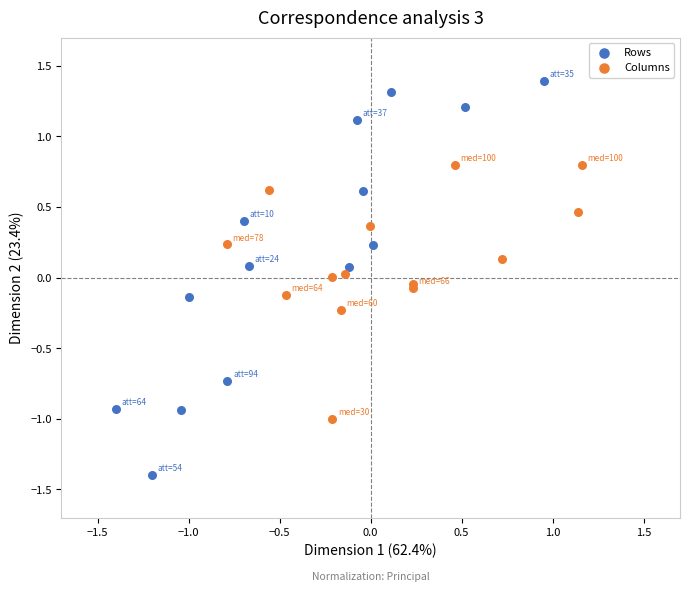

Which series reaches the maximum Y coordinate?

Rows